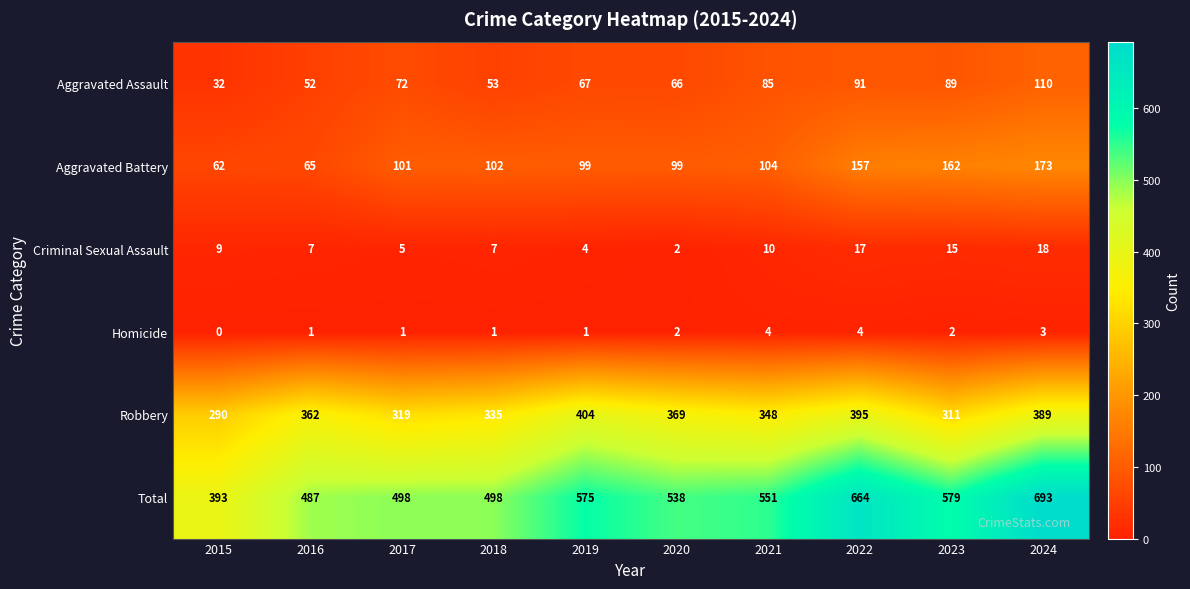

Count the number of data series in this chart.

6